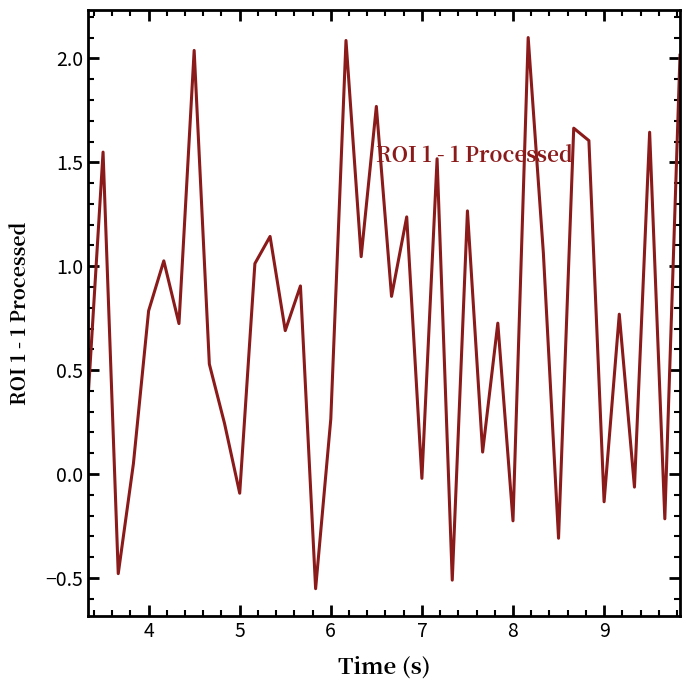

What is the difference between the maximum and minimum values?

2.7